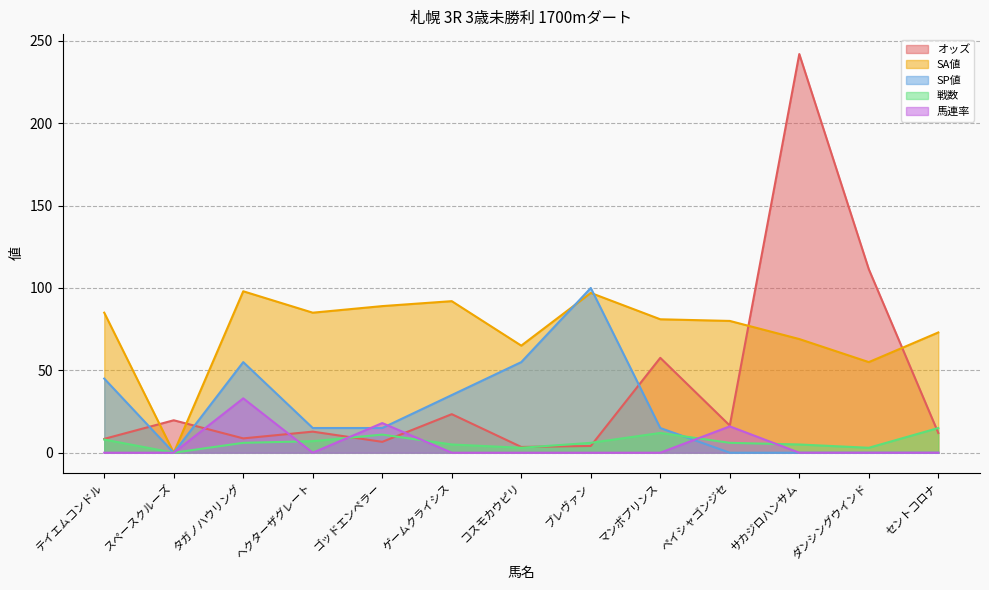

How many times do オッズ and 戦数 cross each other?

5